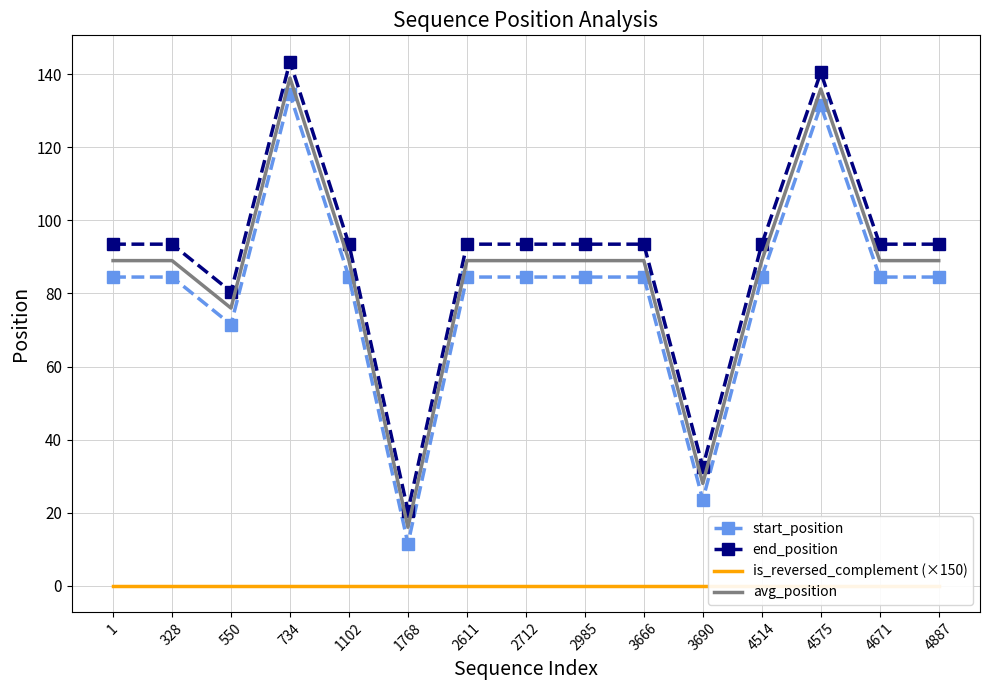

Which has a higher value, 4514 or 1102?

4514